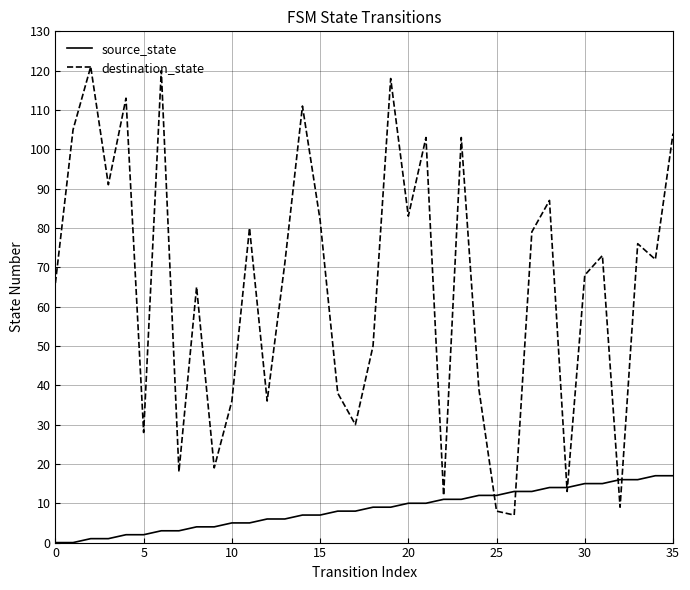

What is the difference between the maximum and minimum values in the destination_state series?

114